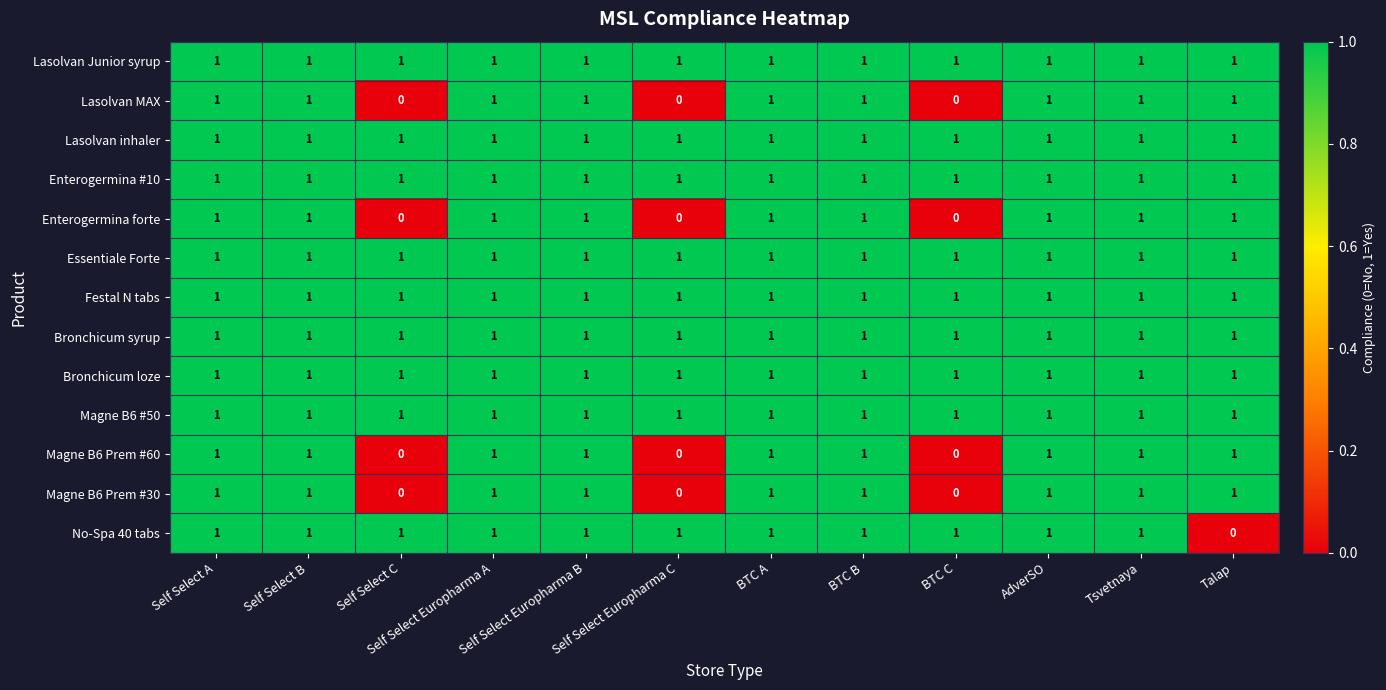

Is it true that Lasolvan inhaler equals 2 at Self Select Europharma B?

False